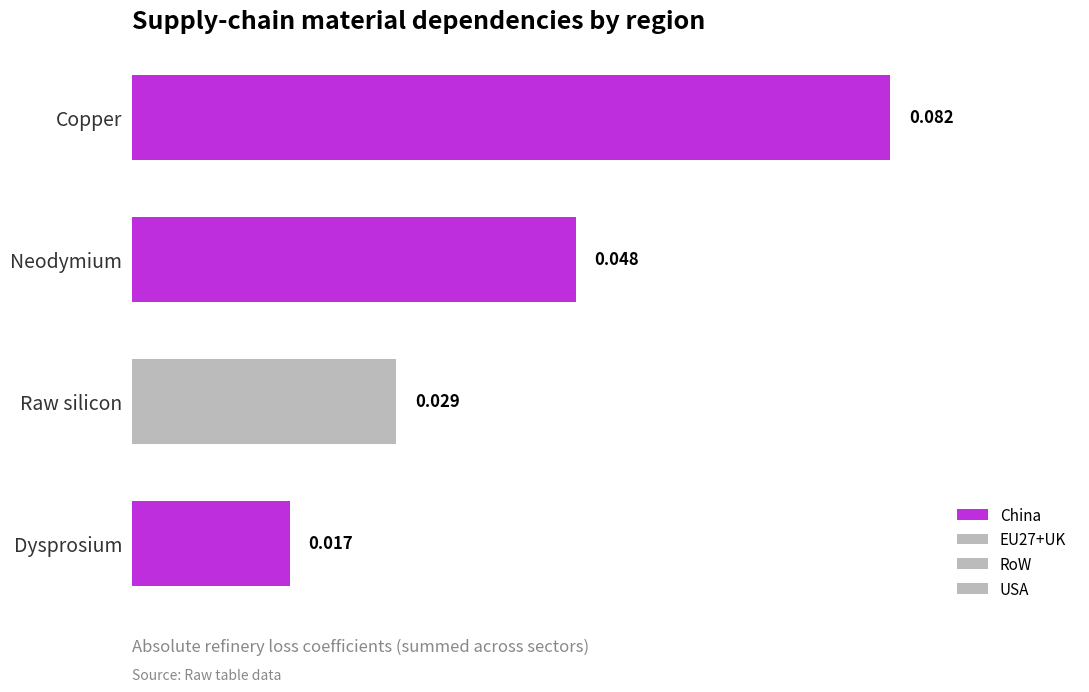

Does the chart contain stacked bars?

No